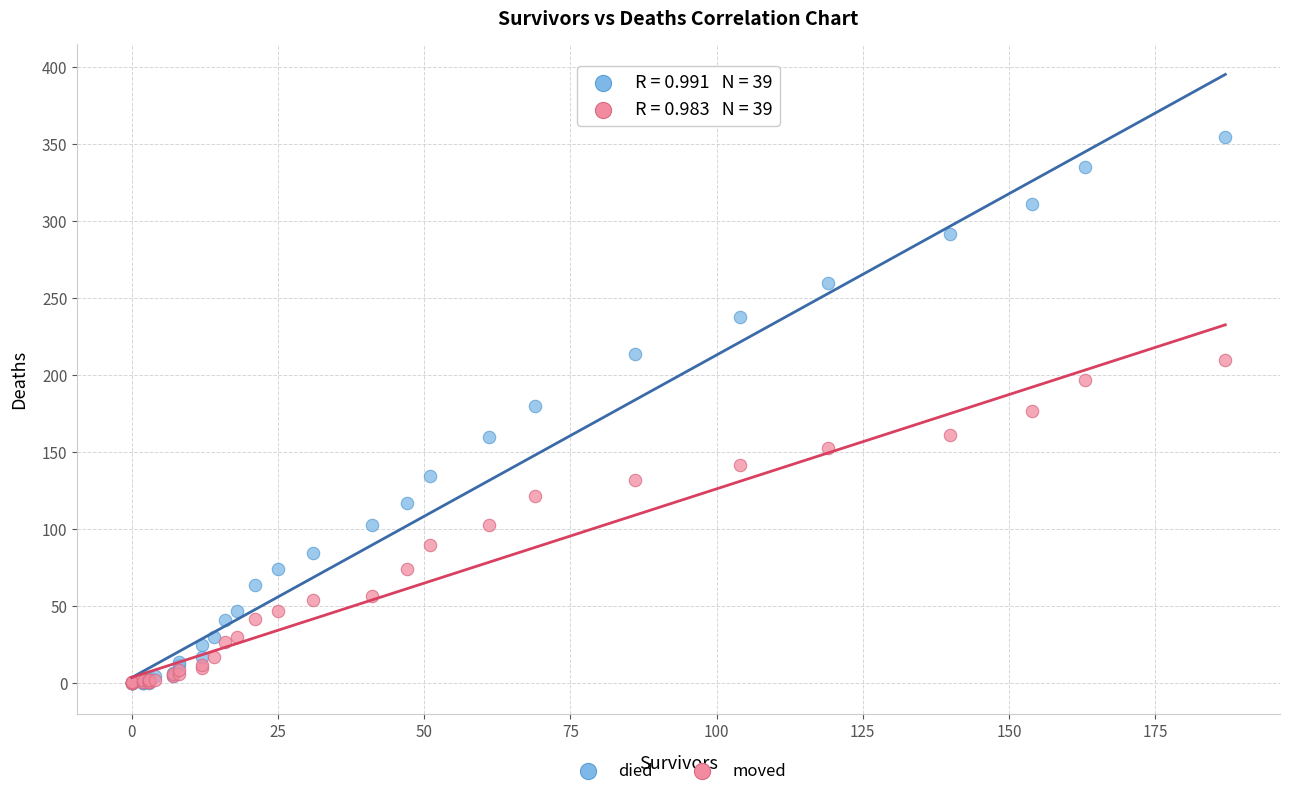

What are all the series names shown in the legend?

died, moved